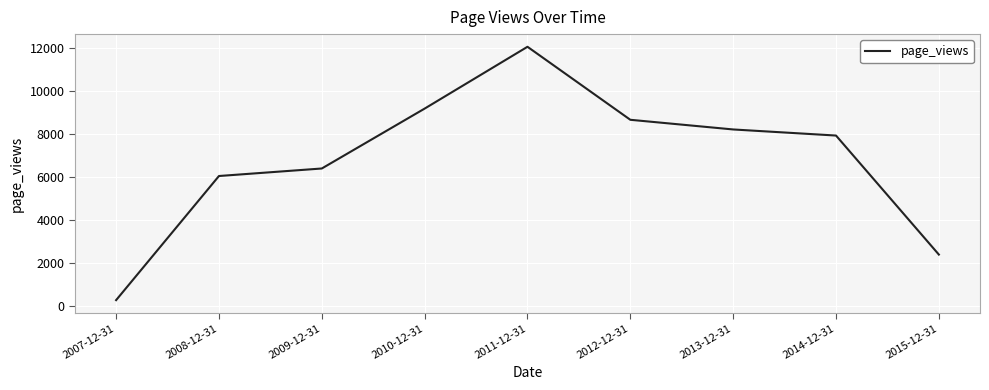

Where does the data first go above 7937?

2010-12-31